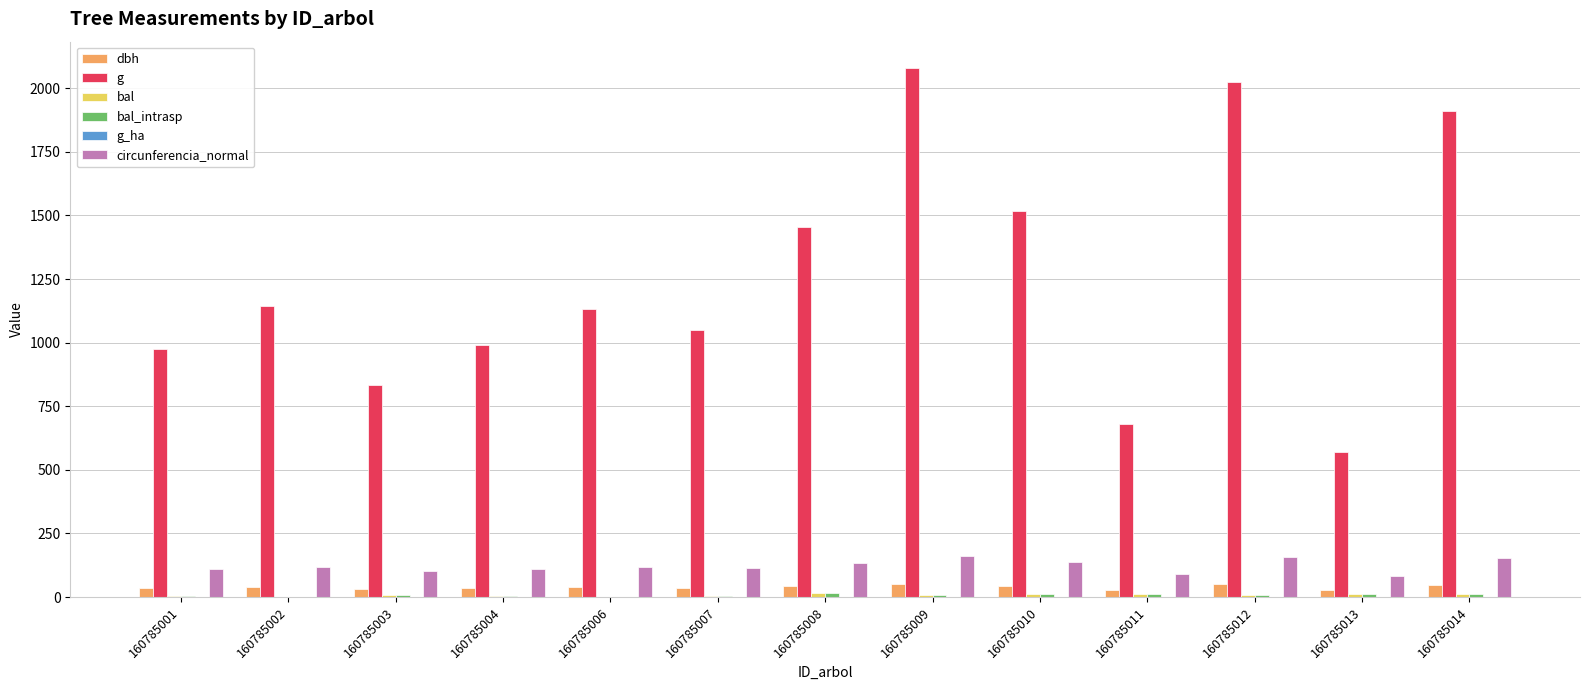

Which series changed the most between 160785004 and 160785008?

g